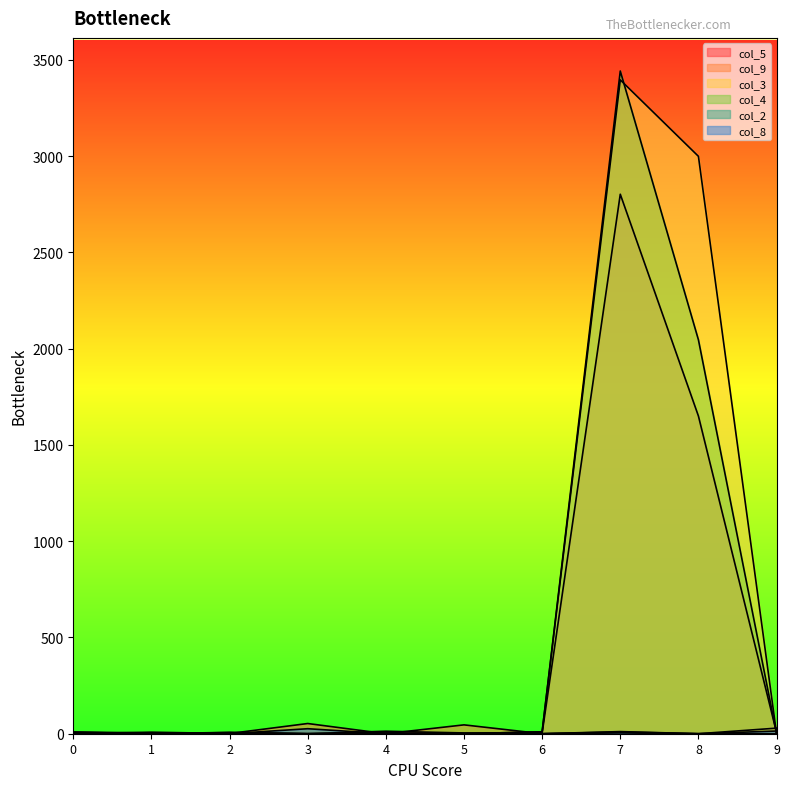

How many series are shown in this chart?

6